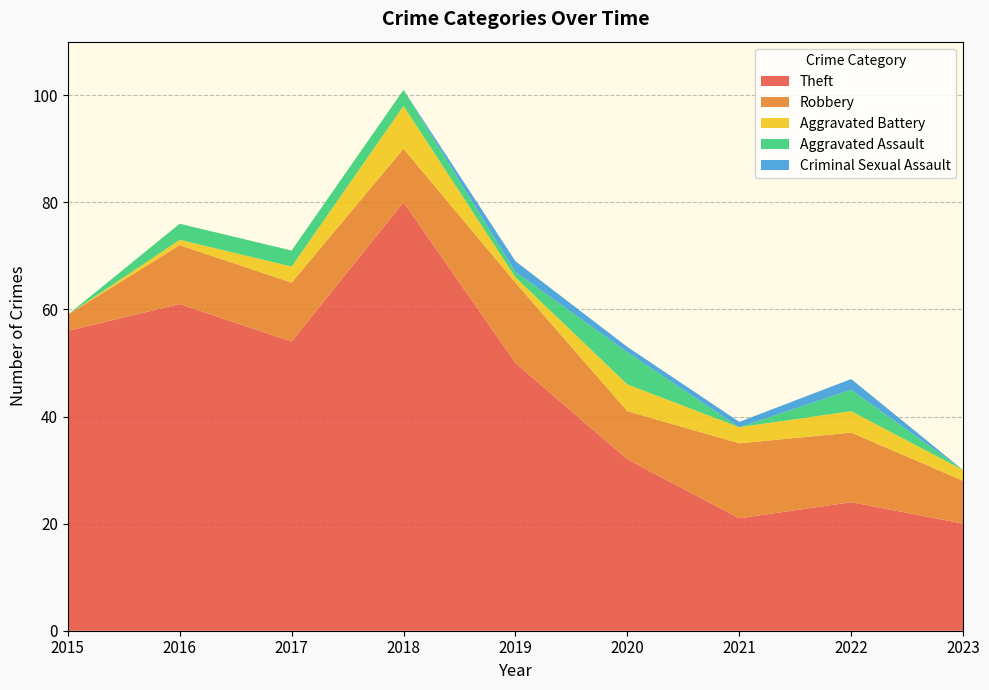

Reading left to right, list all the values displayed in this chart.

Theft: 56	61	54	80	50	32	21	24	20
Robbery: 3	11	11	10	15	9	14	13	8
Aggravated Battery: 0	1	3	8	1	5	3	4	2
Aggravated Assault: 0	3	3	3	1	6	0	4	0
Criminal Sexual Assault: 0	0	0	0	2	1	1	2	0